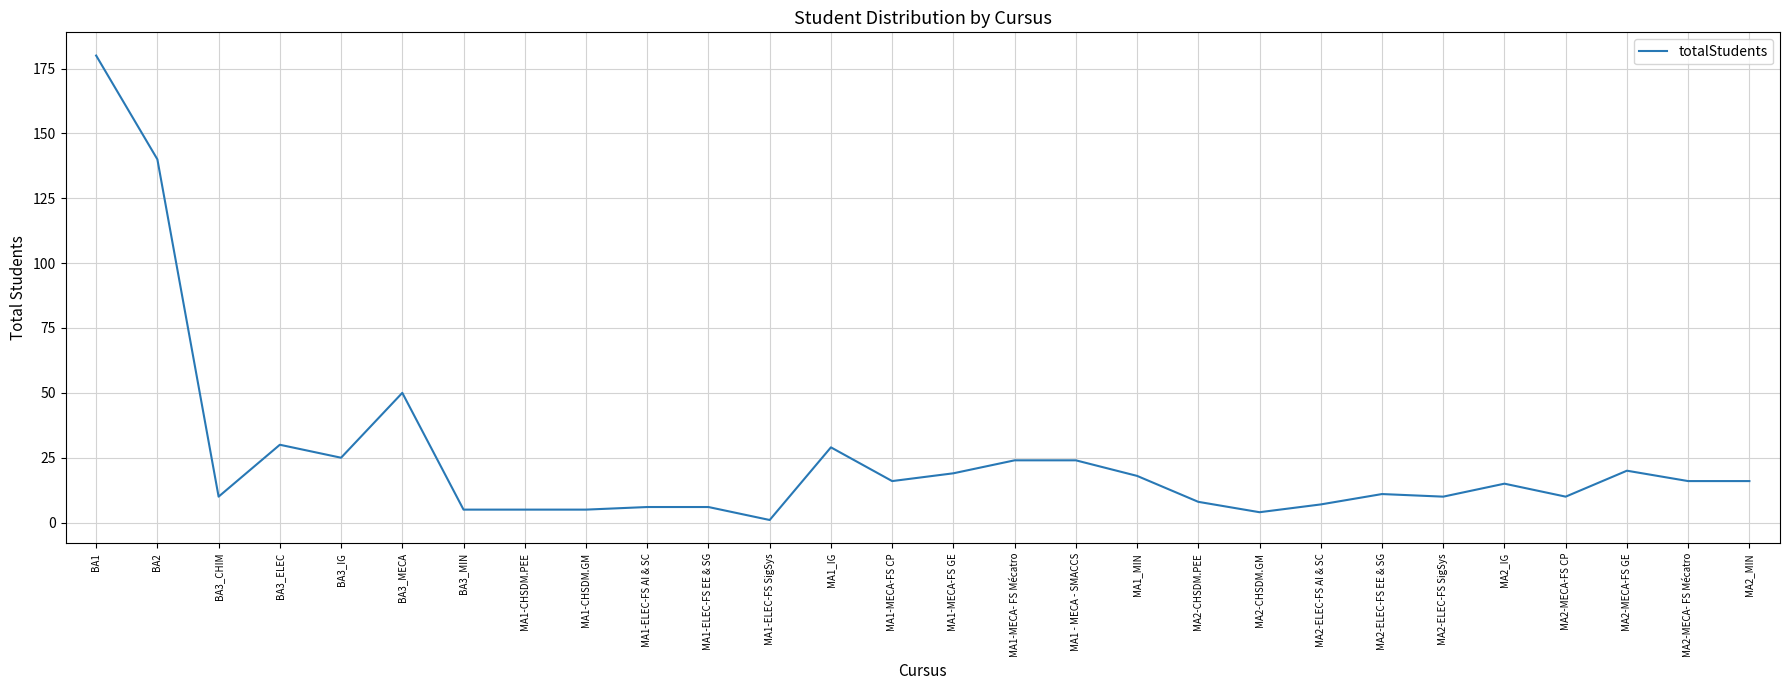

What is the difference between the maximum and minimum values?

179